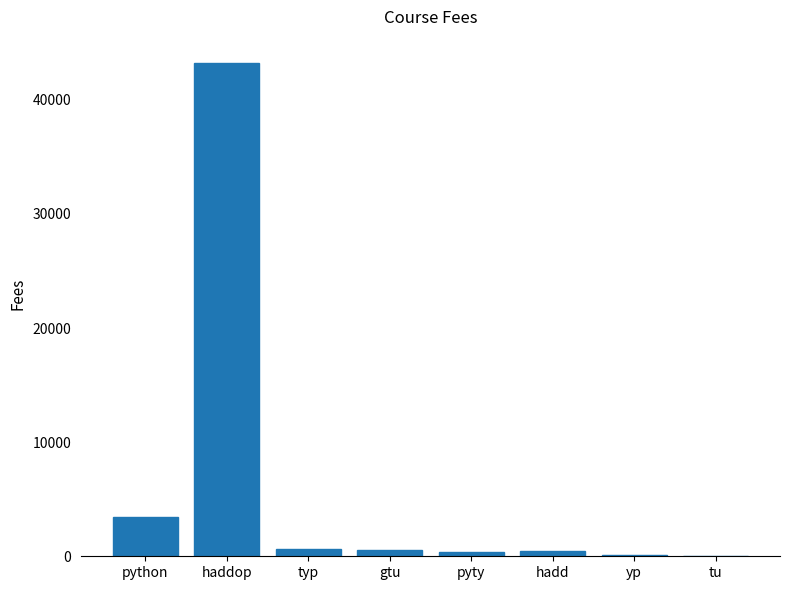

How many series are shown in this chart?

1